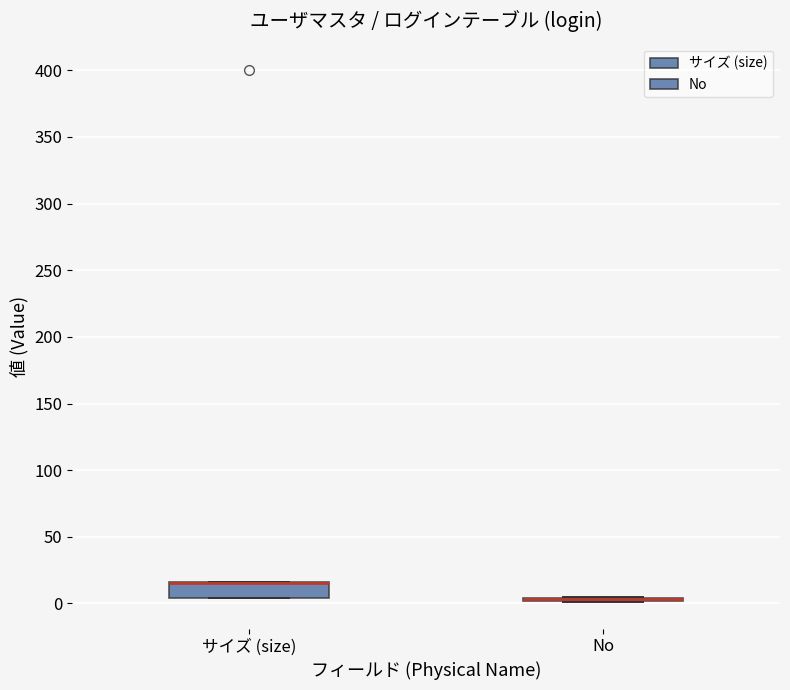

Reading left to right, read every box against the y-axis: the position of its median line, the range the box covers, and the ends of its whiskers. The values are not printed on the chart, so give them approximately, as read against the axis.

サイズ (size): median 15 (drawn on the box's upper edge), box 5 to 15, whiskers 5 to 15
No: box collapsed to a line at 5, whiskers 0 to 5